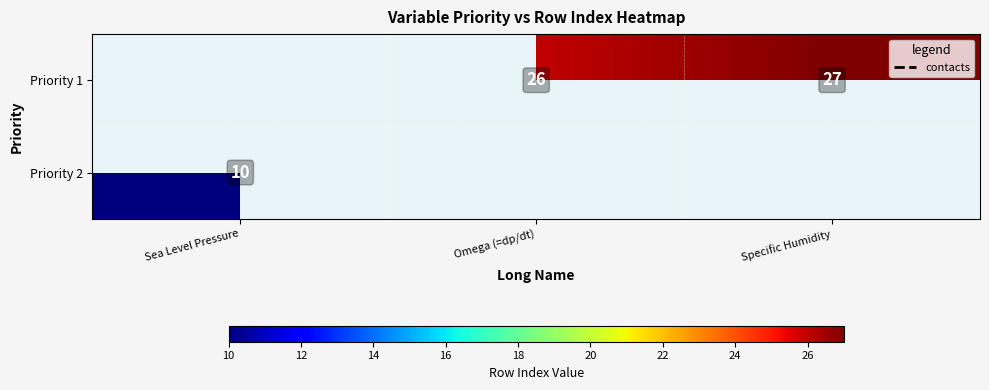

Which label corresponds to the smallest value in the chart?

Sea Level Pressure